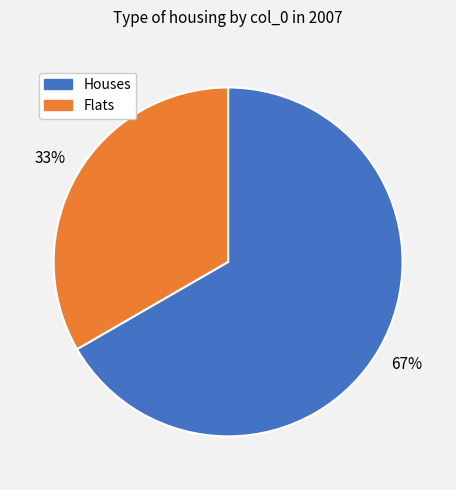

Is there a majority slice in this chart?

Yes